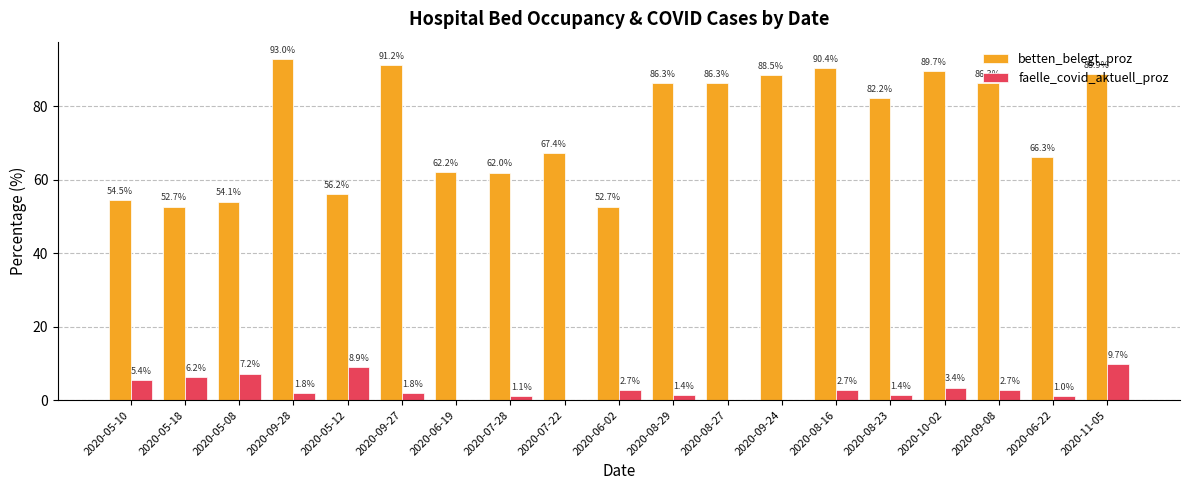

What is the average value of the faelle_covid_aktuell_proz series?

3.0